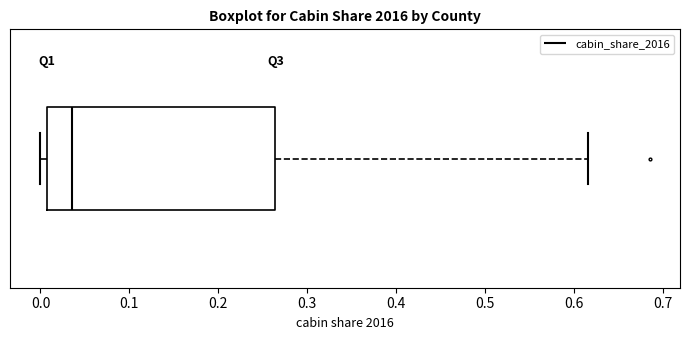

Read this box plot against the x-axis: the position of the median line, the range covered by the box, and the ends of both whiskers. The values are not printed on the chart, so give them approximately, as read against the axis.

median 0.04, box 0.01 to 0.26, whiskers 0.00 to 0.62